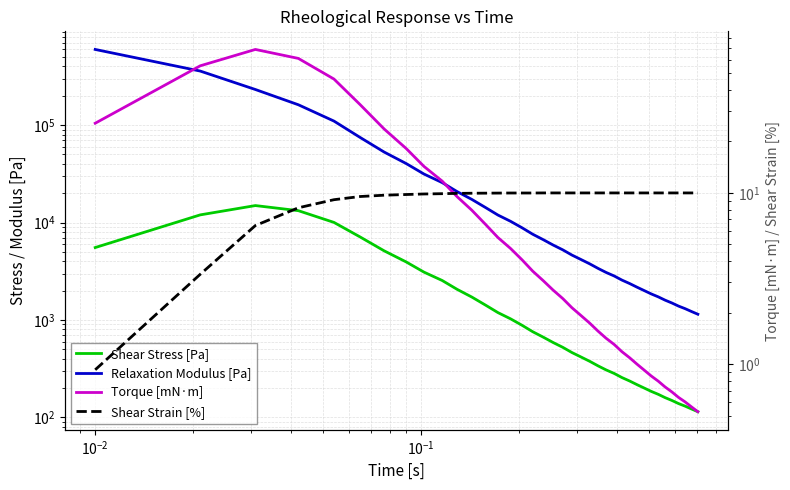

True or false: Shear Stress [Pa] has a value of 62.2 at 28.

False